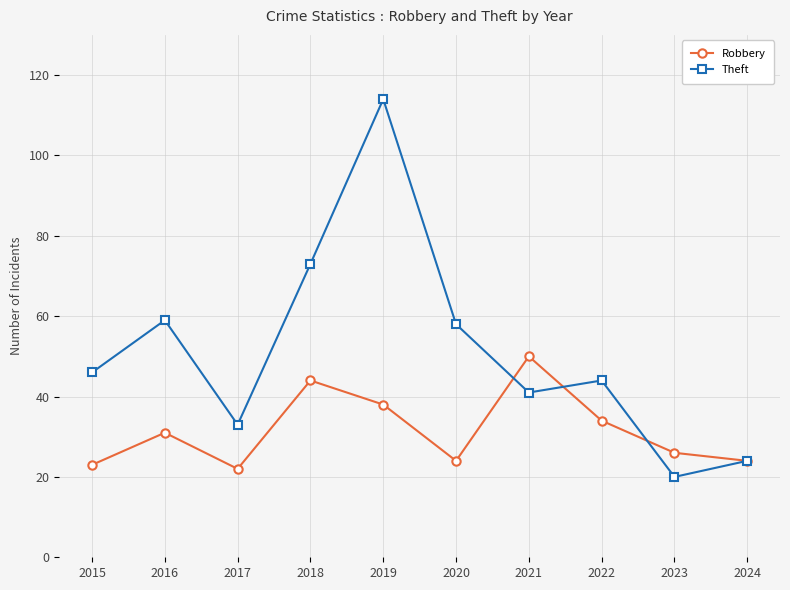

At which label does Theft reach its peak?

2019